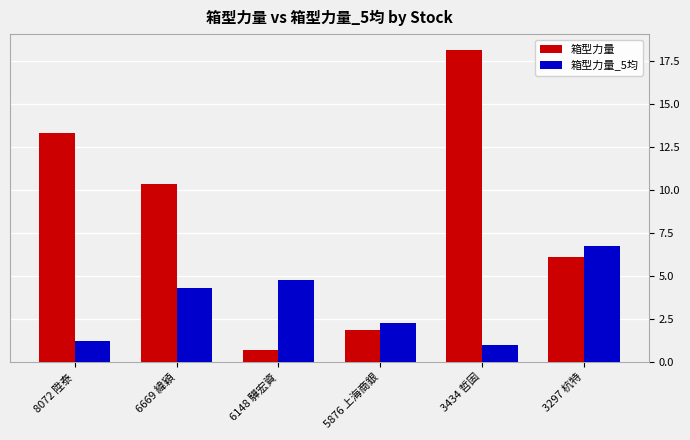

True or false: 箱型力量 has a value of 0.7 at 6148 驊宏資.

True